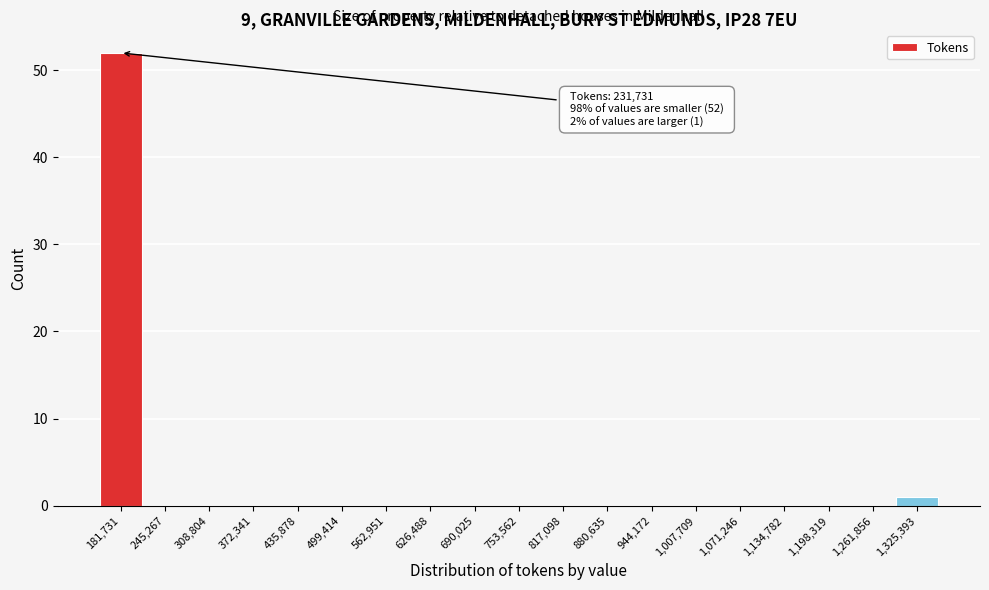

Reading left to right, what are all the values shown in this chart?

181,731=52	245,267=0	308,804=0	372,341=0	435,878=0	499,414=0	562,951=0	626,488=0	690,025=0	753,562=0	817,098=0	880,635=0	944,172=0	1,007,709=0	1,071,246=0	1,134,782=0	1,198,319=0	1,261,856=0	1,325,393=1